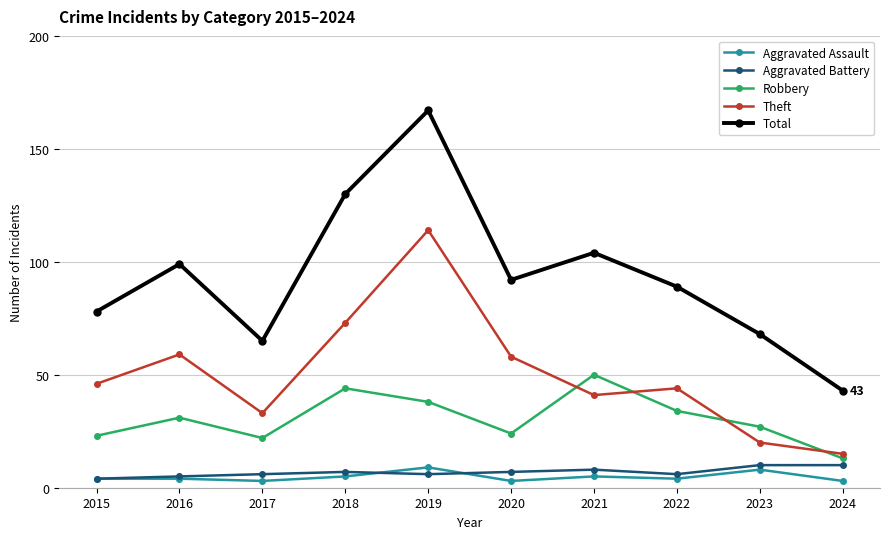

What is the spread (max minus min) of values at 2019?

161